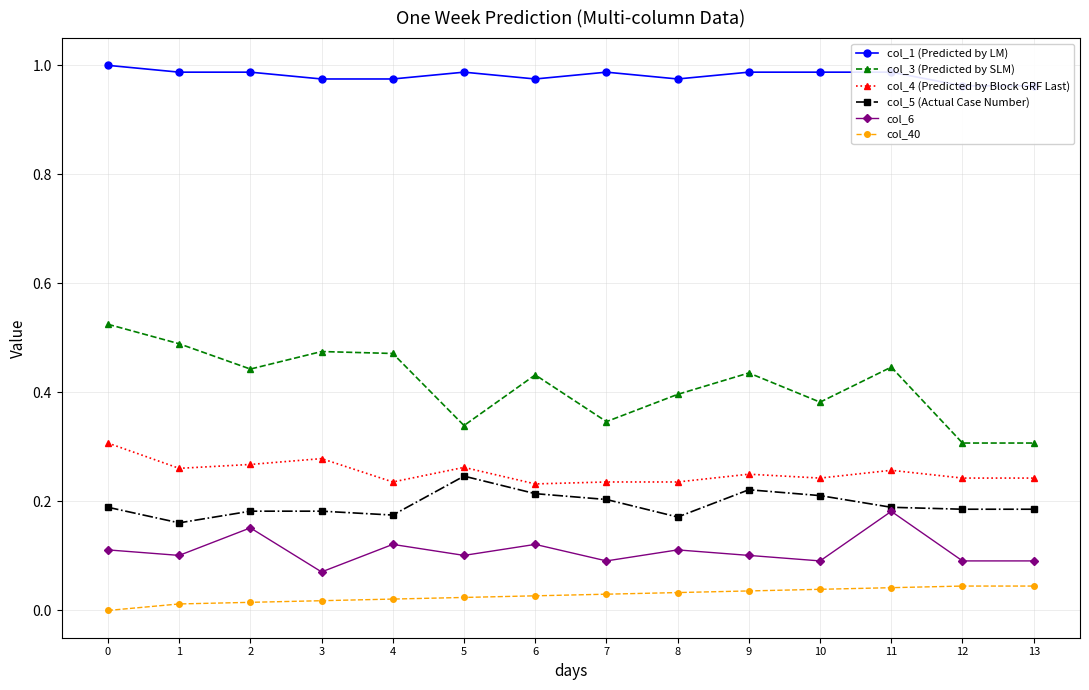

True or false: col_4 (Predicted by Block GRF Last) and col_5 (Actual Case Number) intersect in this chart.

False